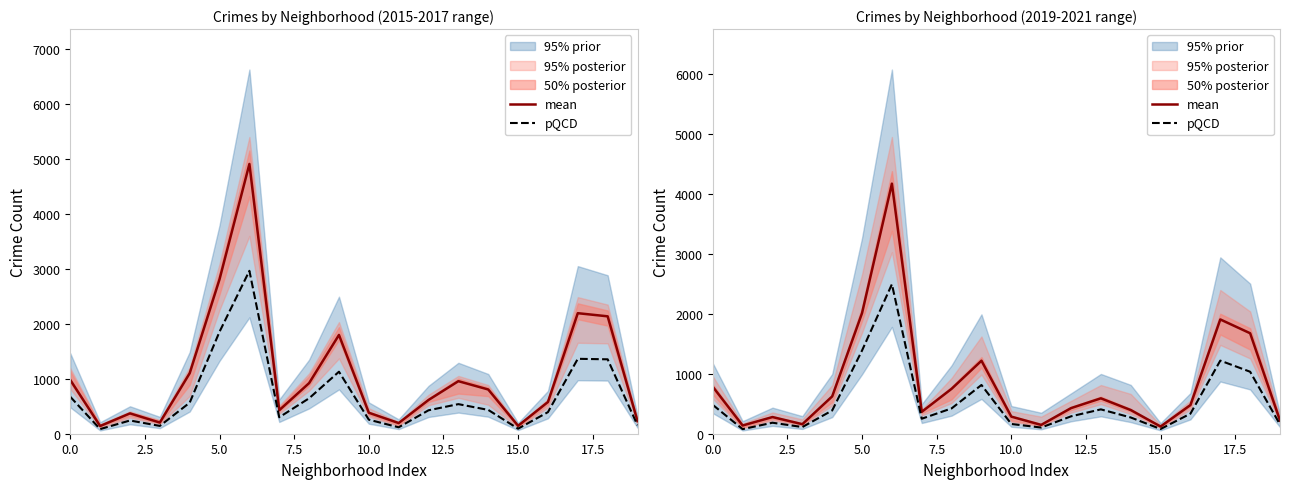

What is the minimum value for pQCD?

76.3